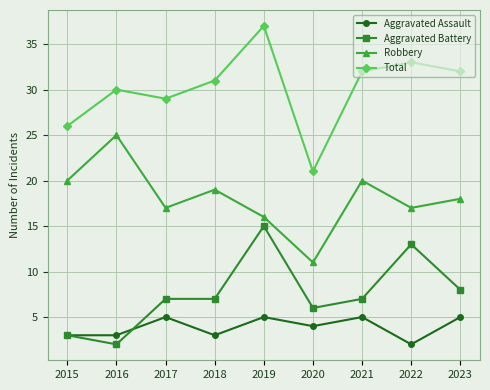

True or false: Aggravated Battery and Total cross at least once.

False